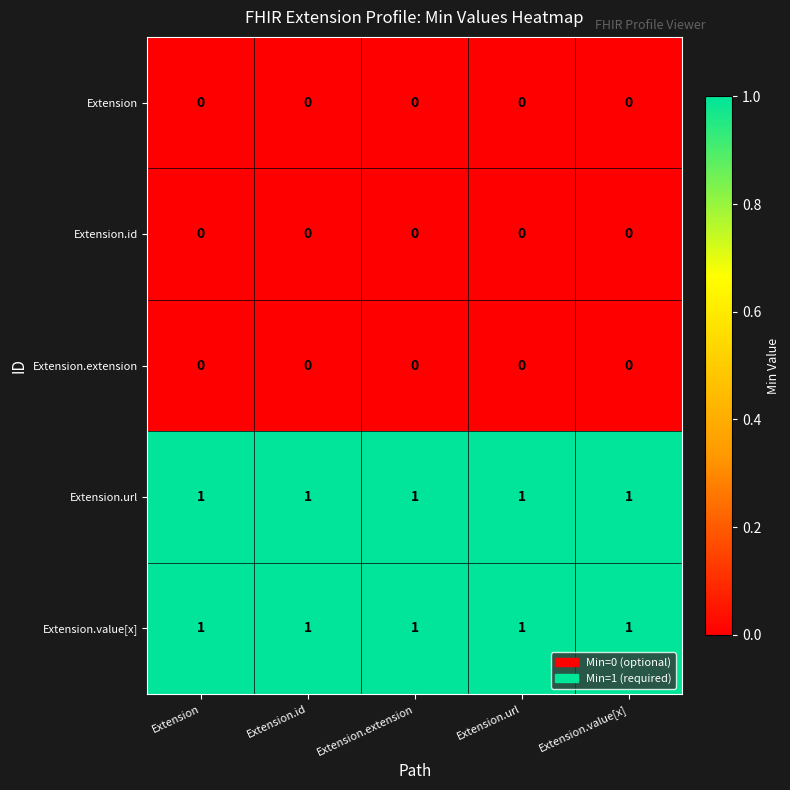

At how many categories does at least one series exceed 0?

5